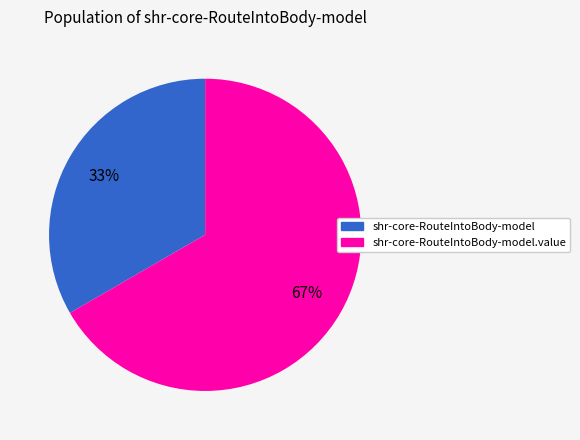

To the nearest percent, what is the average slice percentage?

50%